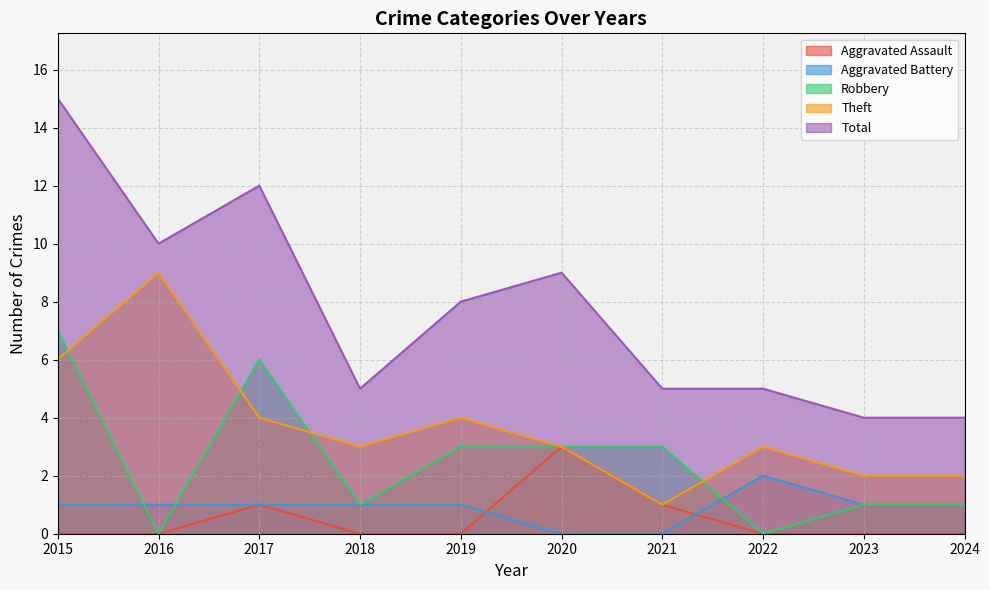

Which series has the largest total across all categories?

Total